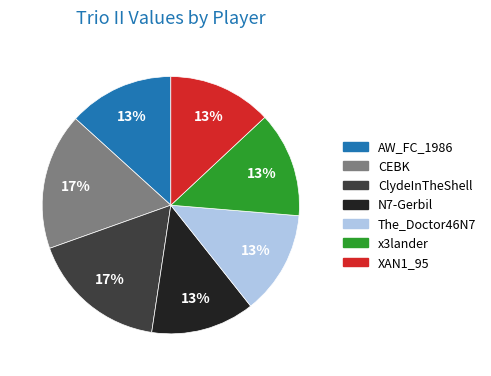

Do The_Doctor46N7 and N7-Gerbil together represent more than half of the pie?

No